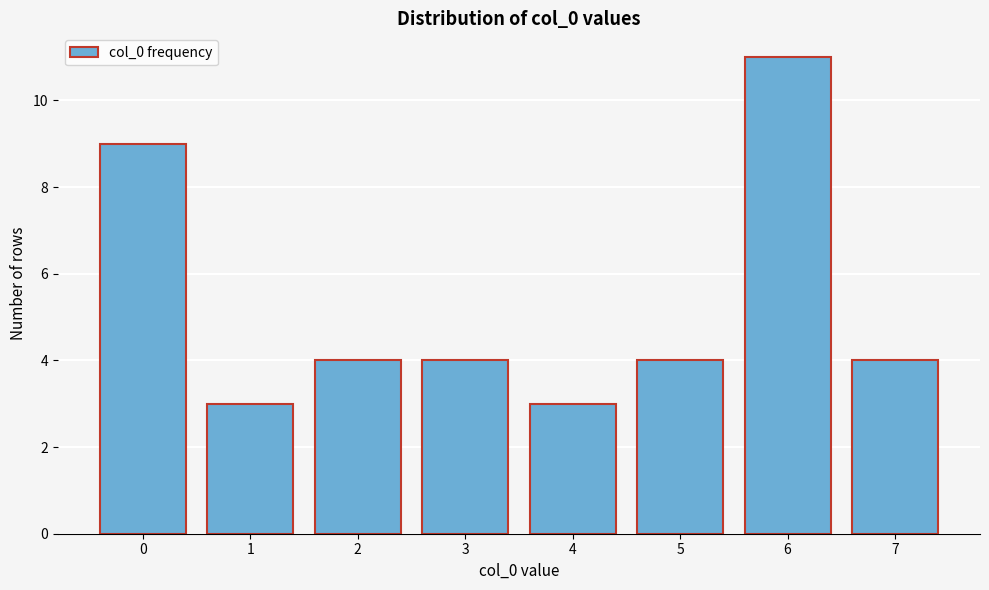

Reading left to right, list all the values displayed in this chart.

0=9	1=3	2=4	3=4	4=3	5=4	6=11	7=4